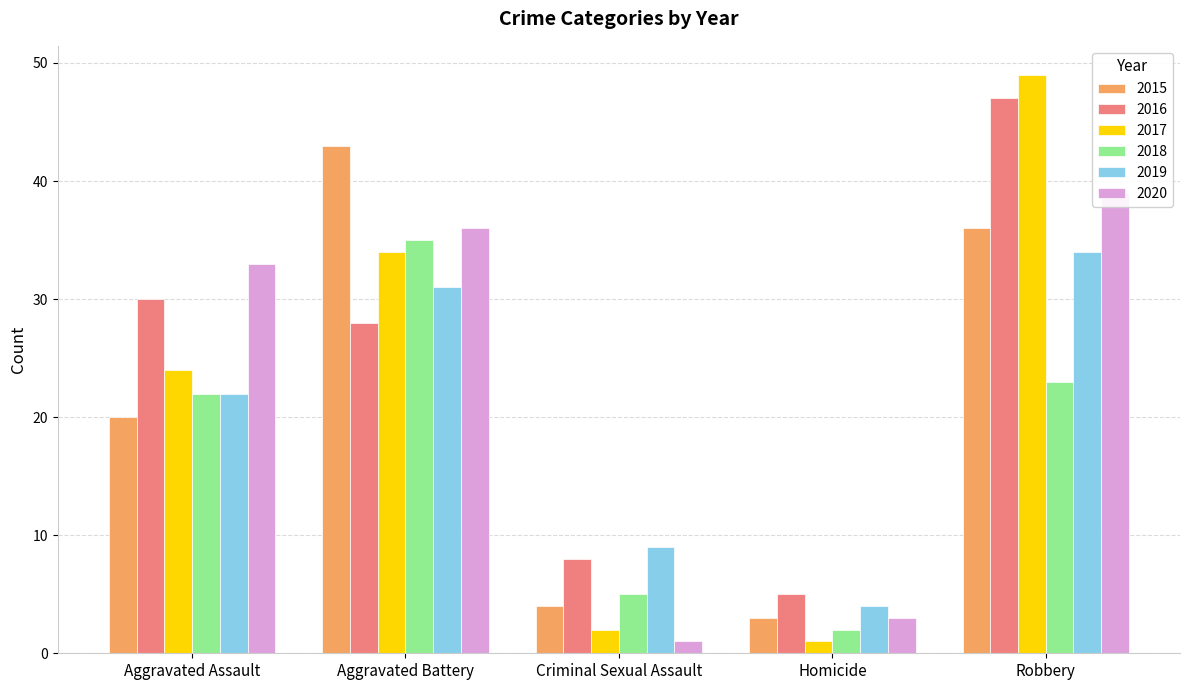

What is the sum of all 2015 values?

106